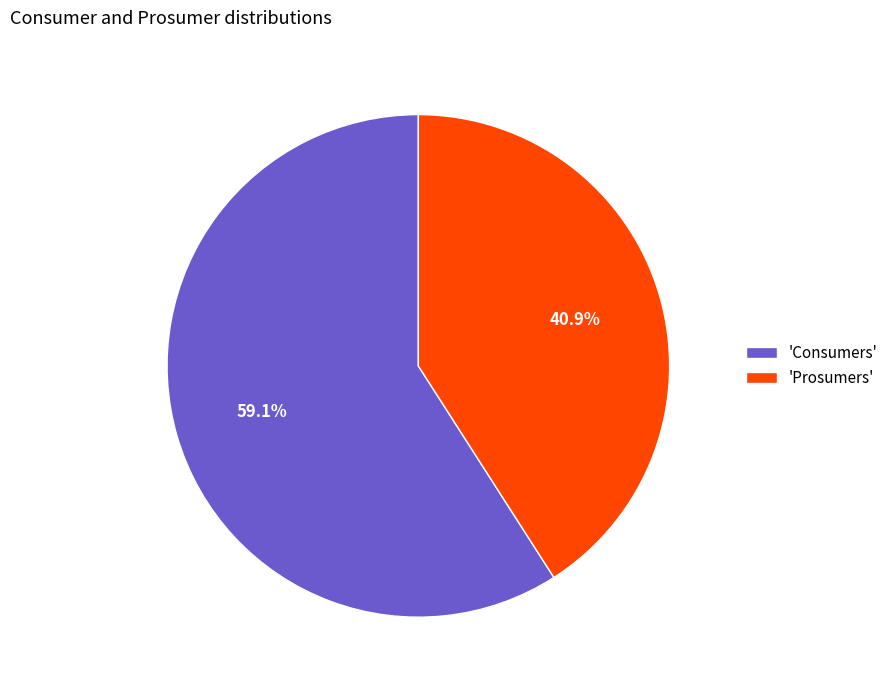

Which category accounts for the majority?

'Consumers'